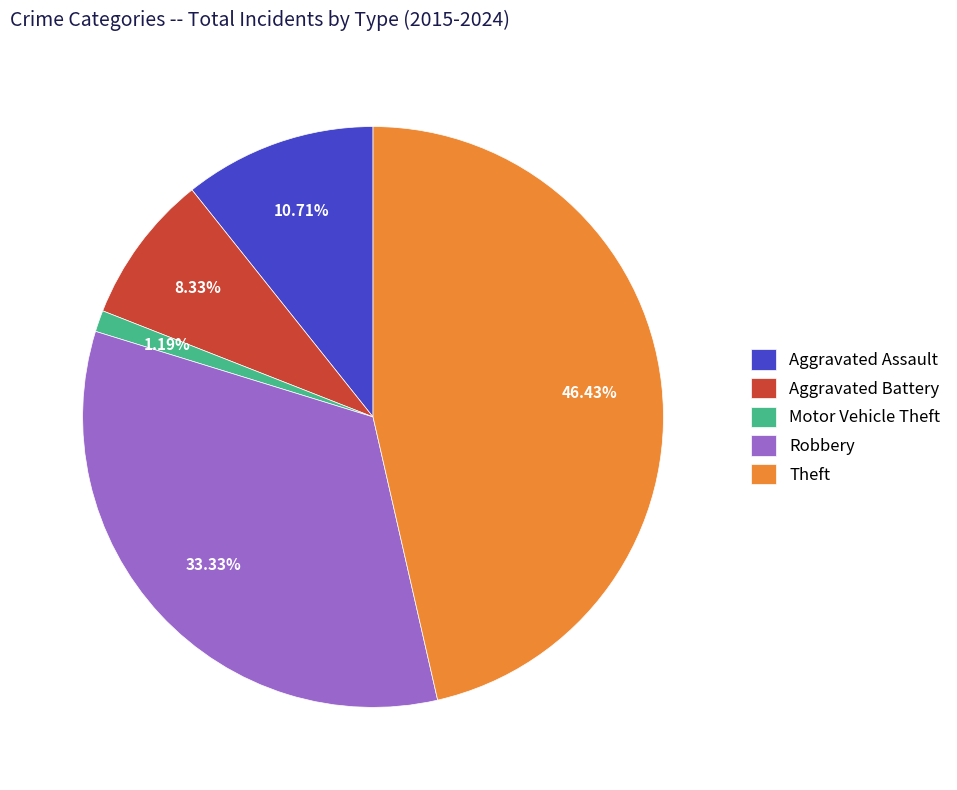

To the nearest percent, what percentage of the pie is Robbery?

33%